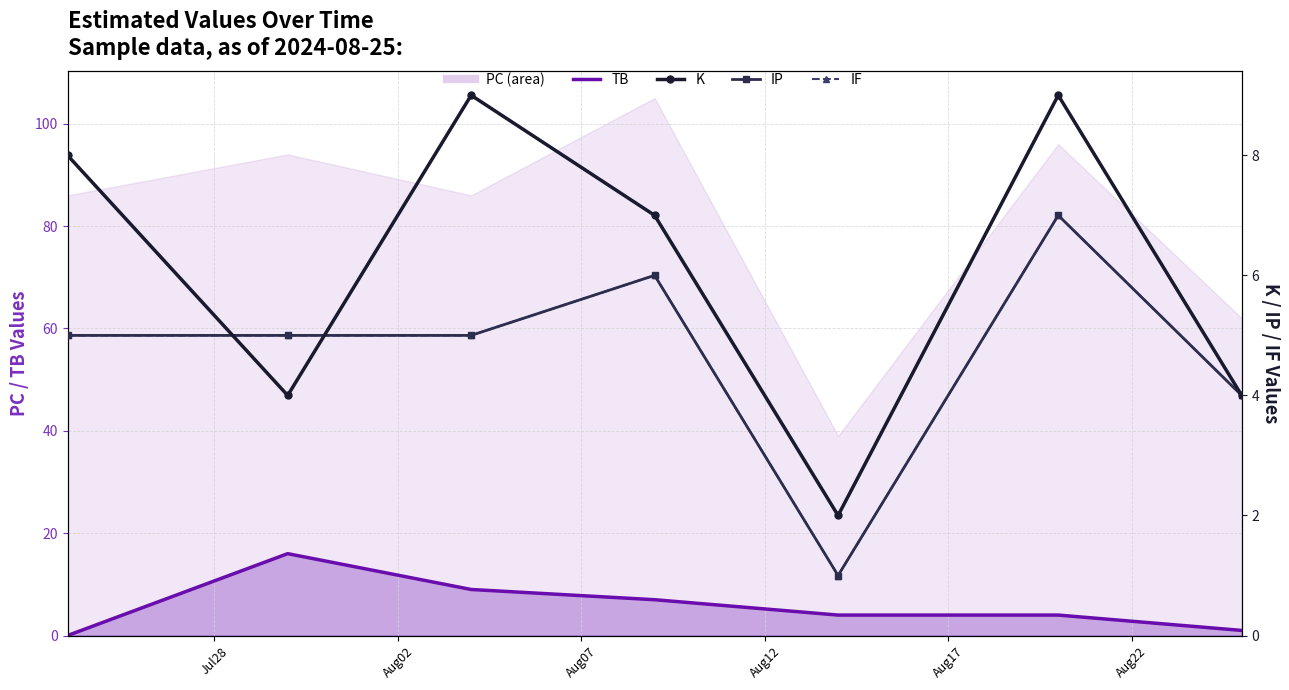

At how many categories does at least one series exceed 1?

7